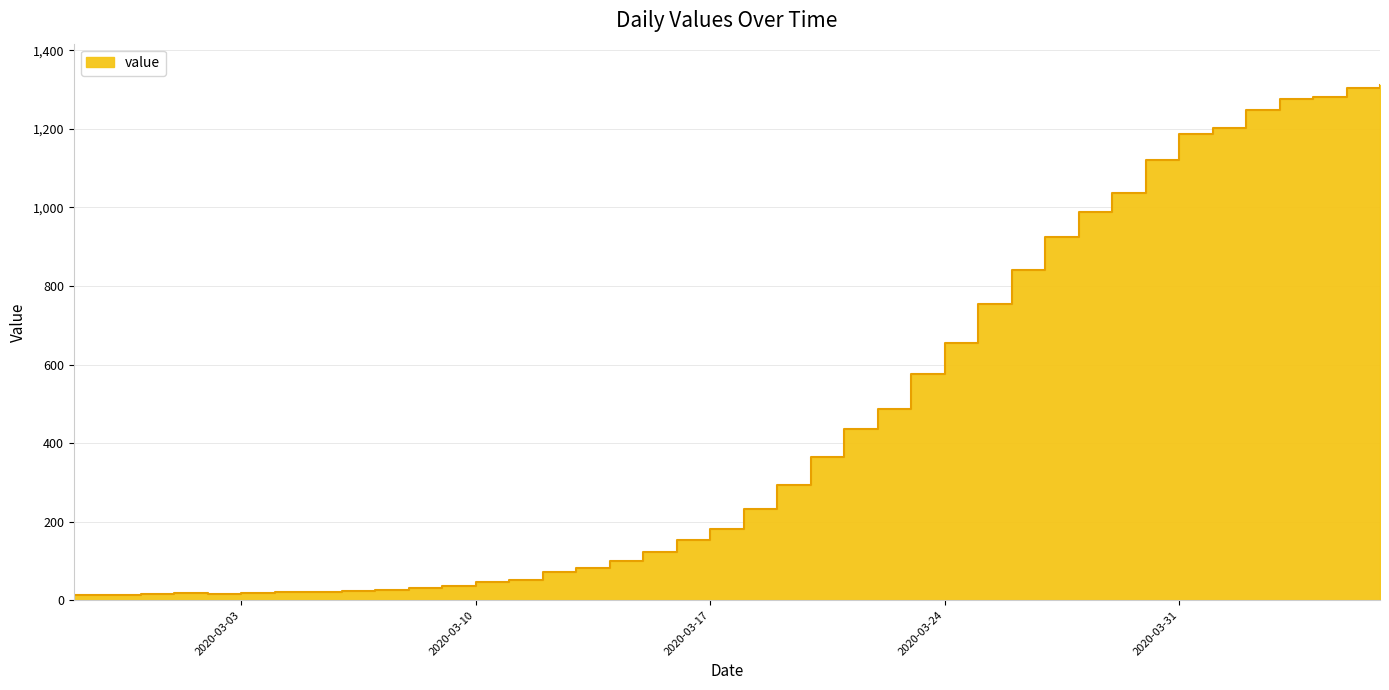

What is the label of the 21st point from the left?

2020-03-18